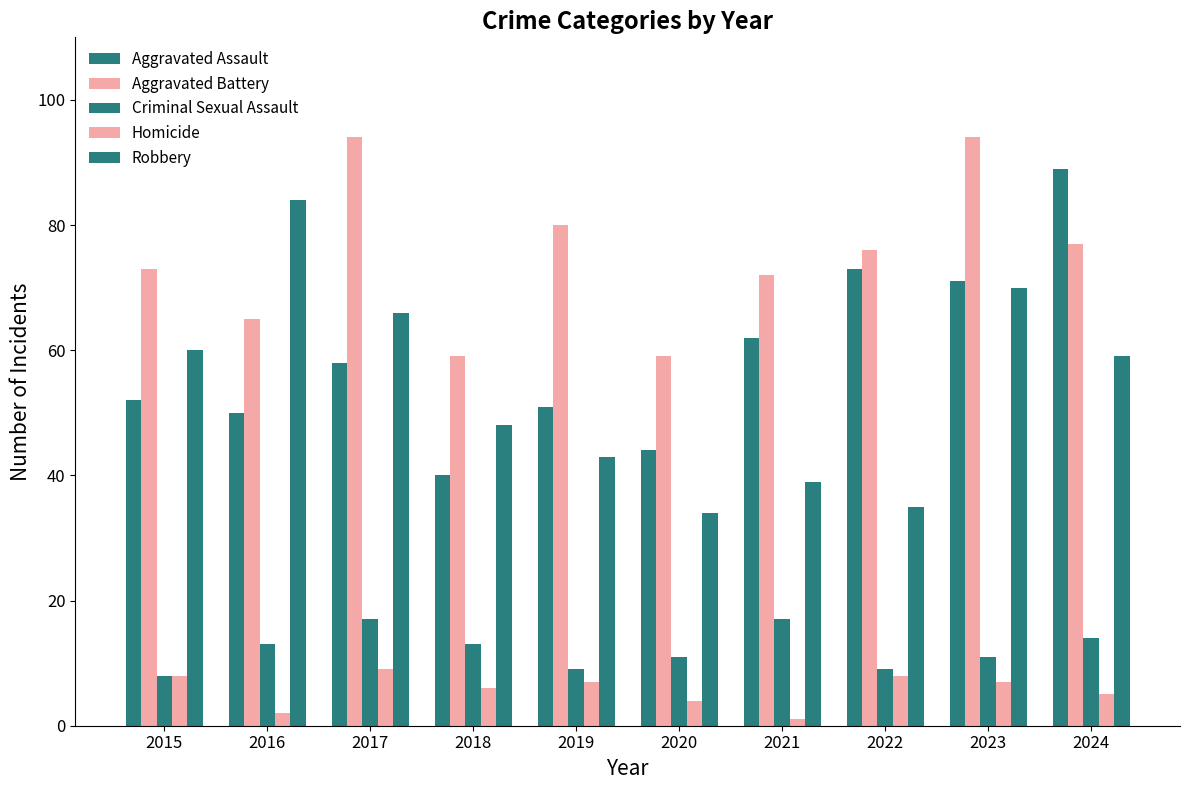

What is the average value of the Aggravated Assault series?

59